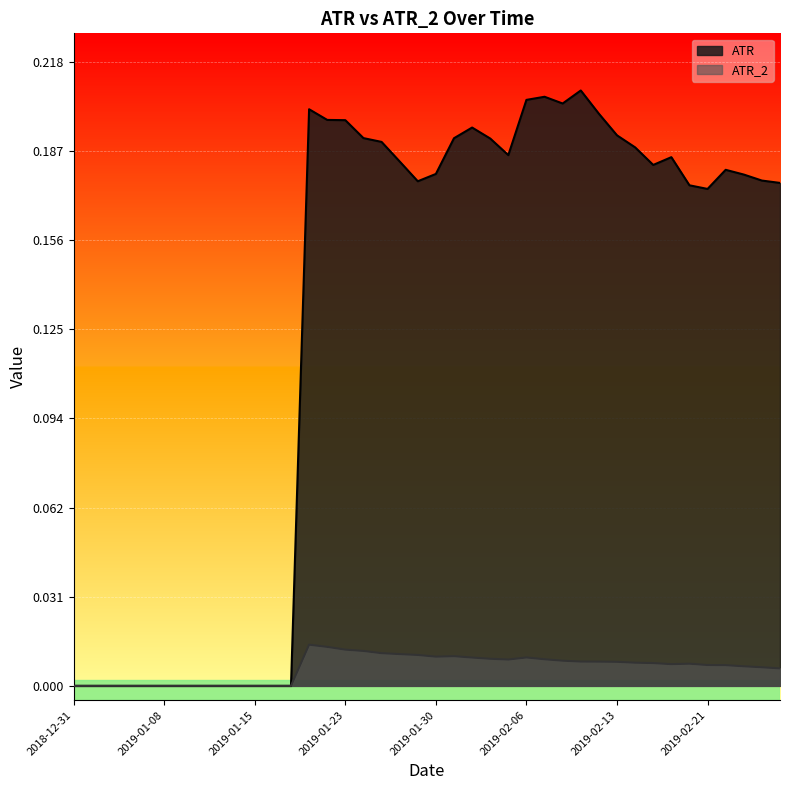

How many lines are shown in the chart?

2